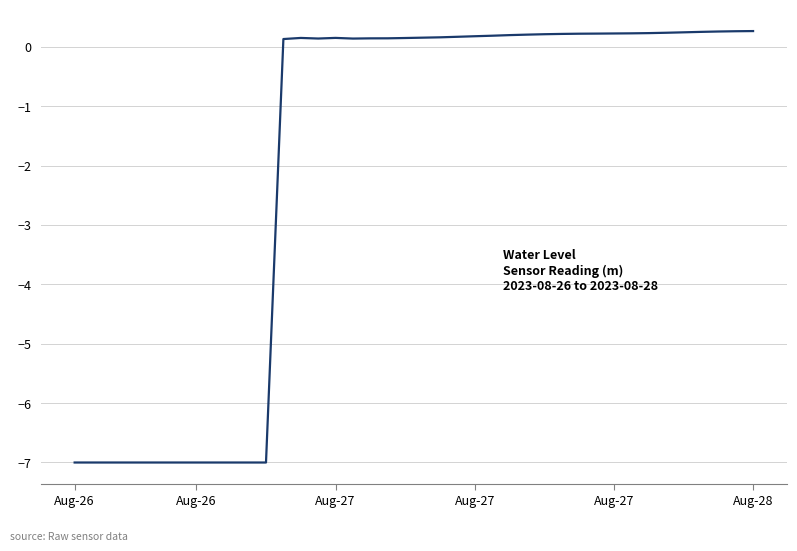

What is the difference between the maximum and second lowest values?

7.3